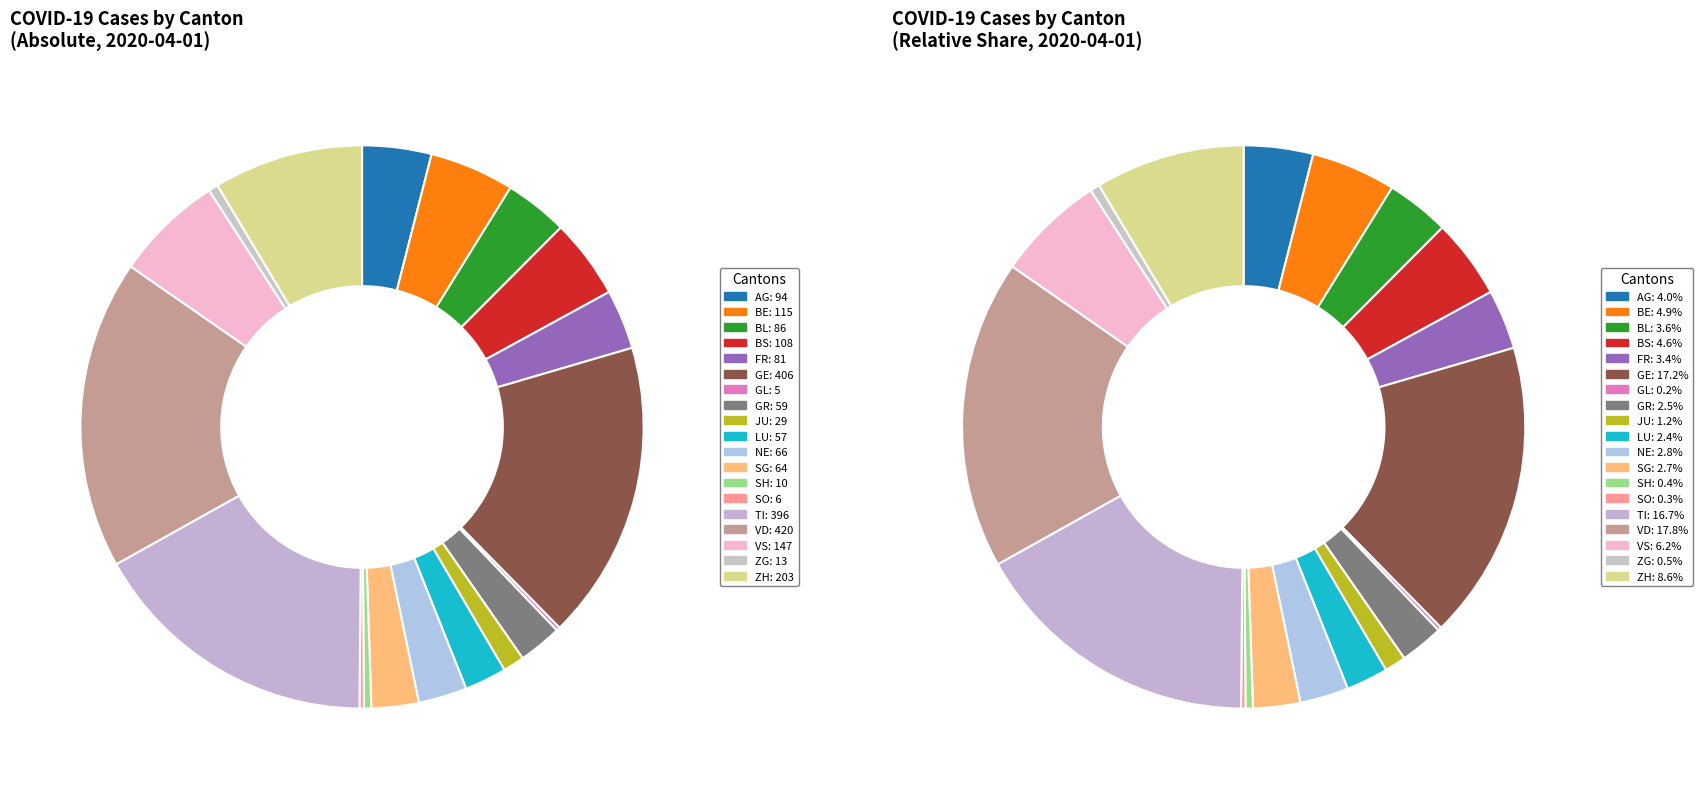

What percentage is the VS slice, to the nearest percent?

6%